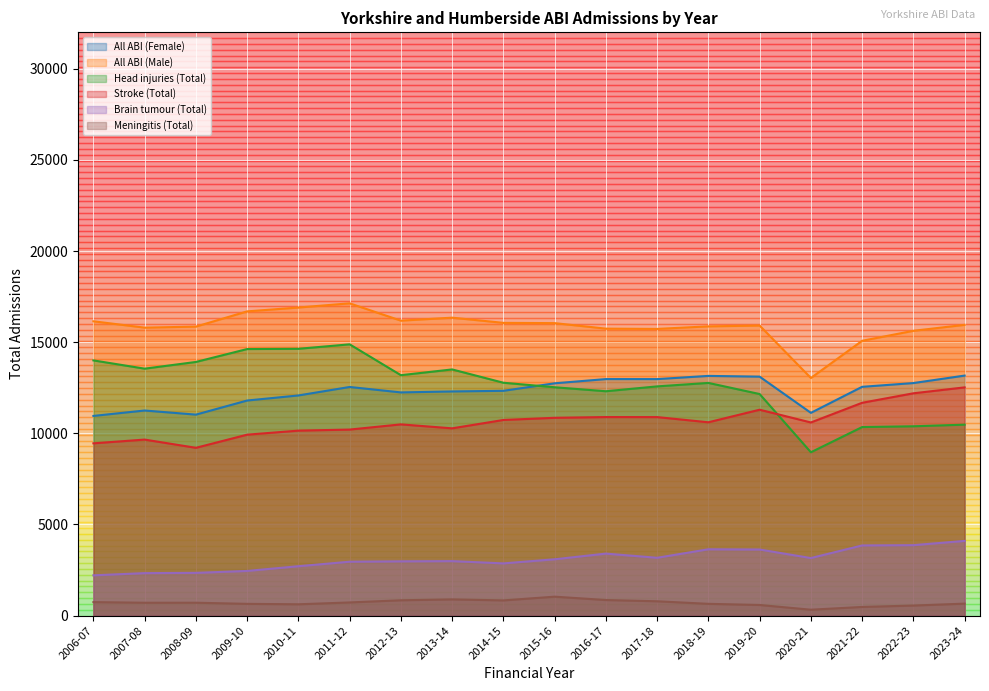

Which series changed the most between 2008-09 and 2021-22?

Head injuries (Total)